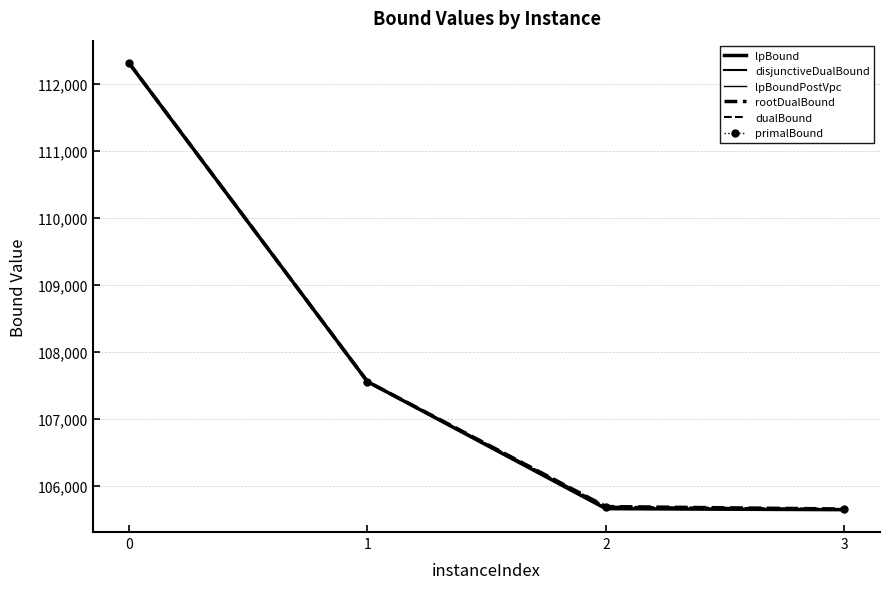

What is the difference between the lpBoundPostVpc values at 2 and 3?

15.0